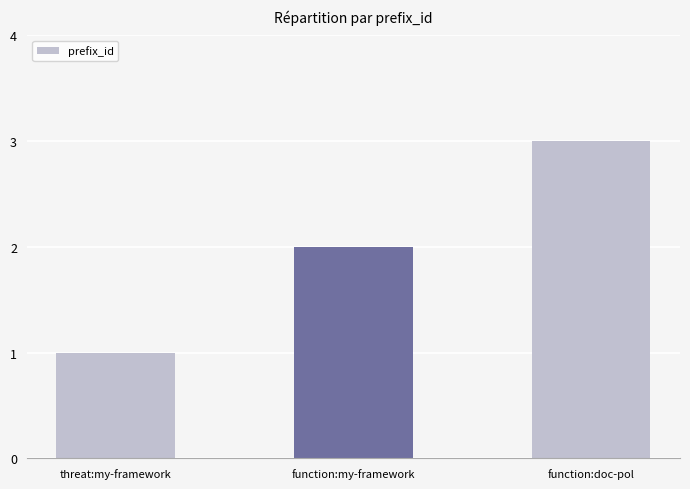

The chart shows a value of 4 at function:doc-pol. True or false?

False